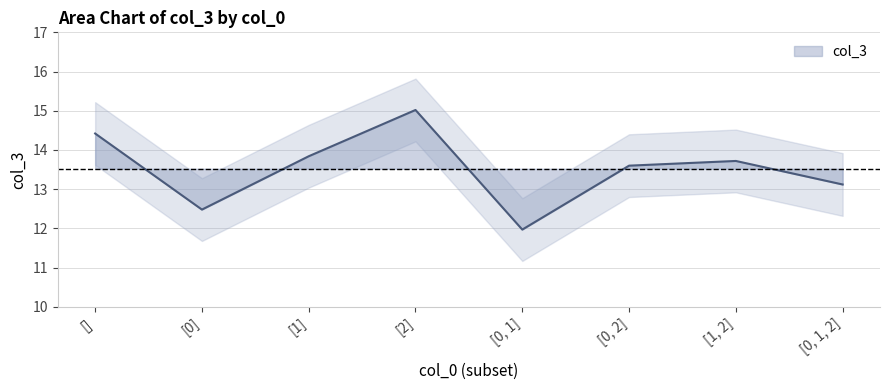

What position from the left is [1]?

3